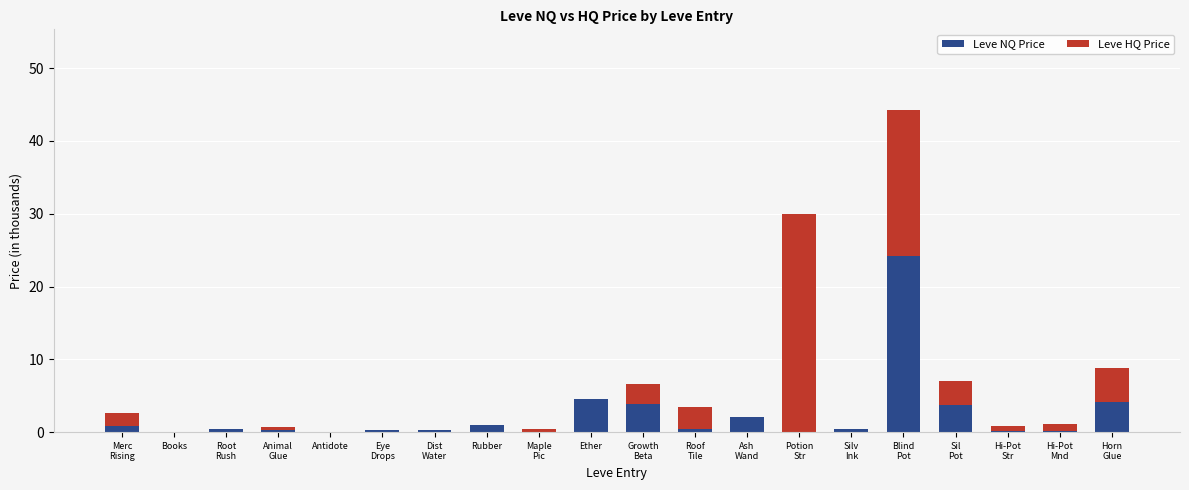

What is the sum of all Leve NQ Price values?

47.2